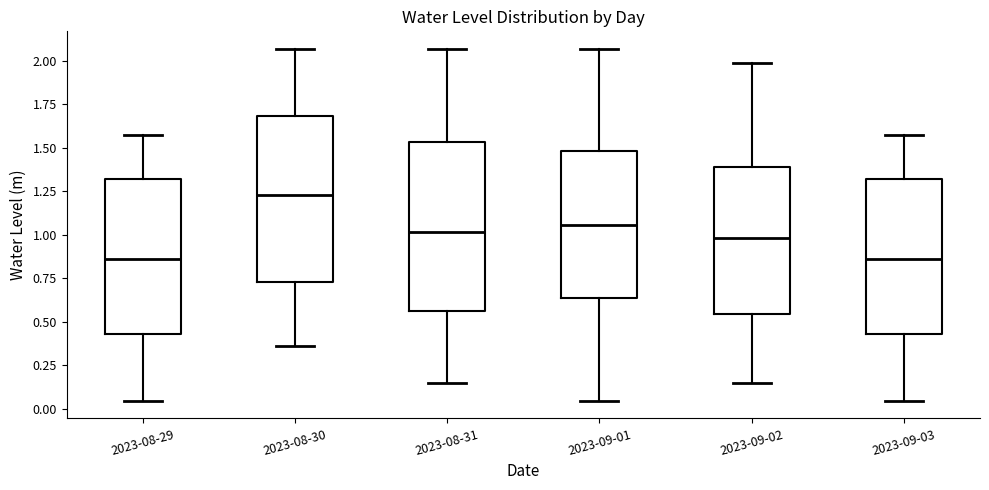

Where does the lower whisker of the box for 2023-08-30 end on the y-axis? The values are not printed on the chart, so give them approximately, as read against the axis.

0.35